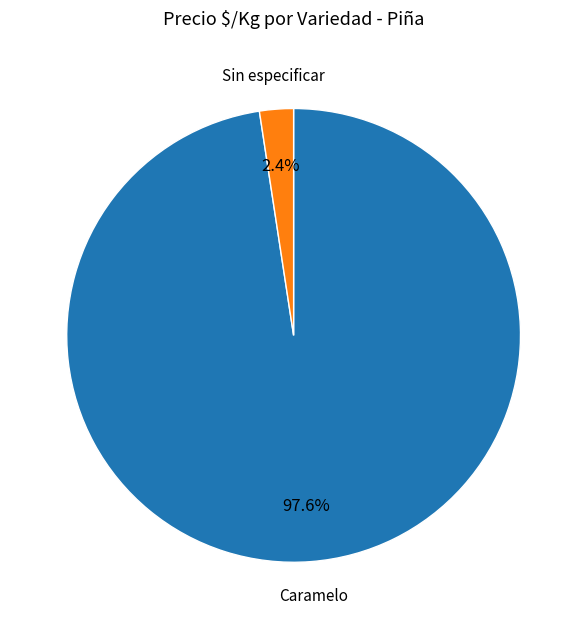

Combined, do Sin especificar and Caramelo account for over 50%?

Yes